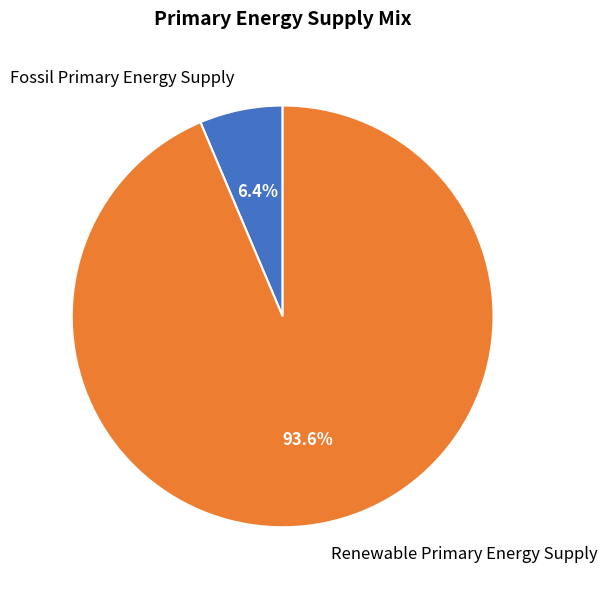

How many segments does this pie chart have?

2